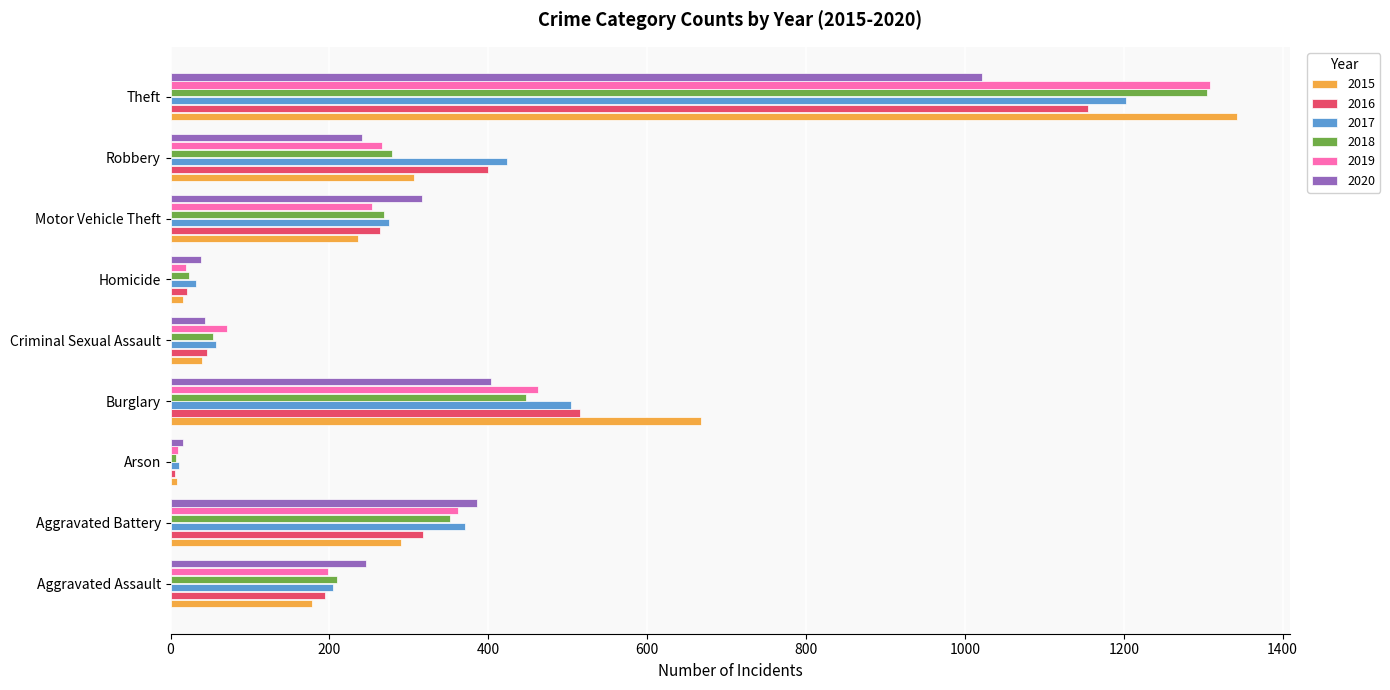

What is the sum of the 2018 values at Aggravated Assault and Aggravated Battery?

562